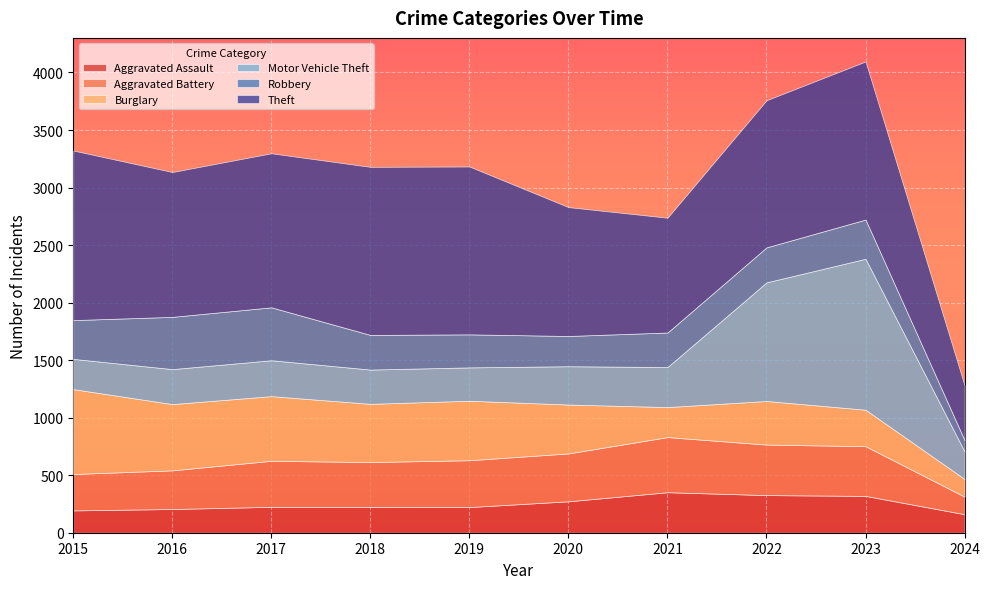

What are all the series names shown in the legend?

Aggravated Assault, Aggravated Battery, Burglary, Motor Vehicle Theft, Robbery, Theft